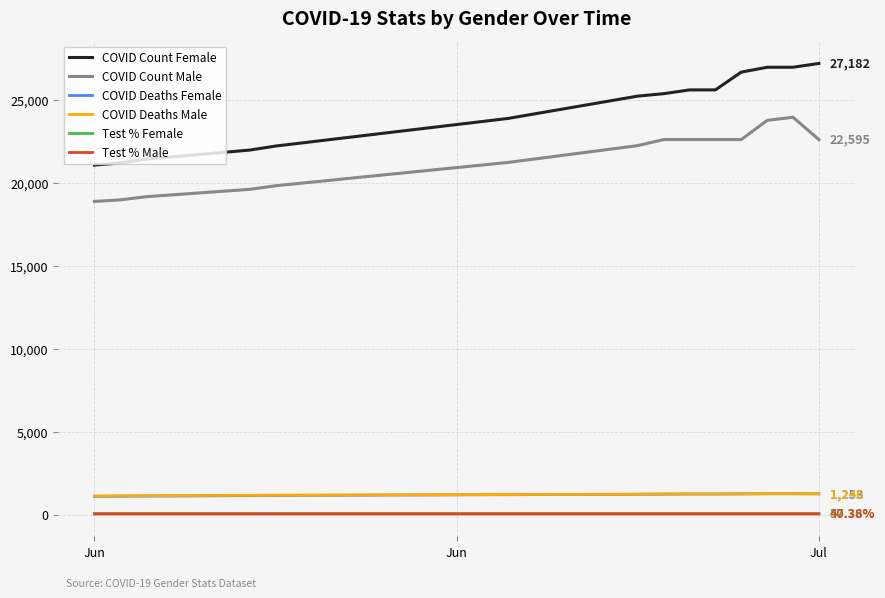

Which series has the largest total across all categories?

COVID Count Female